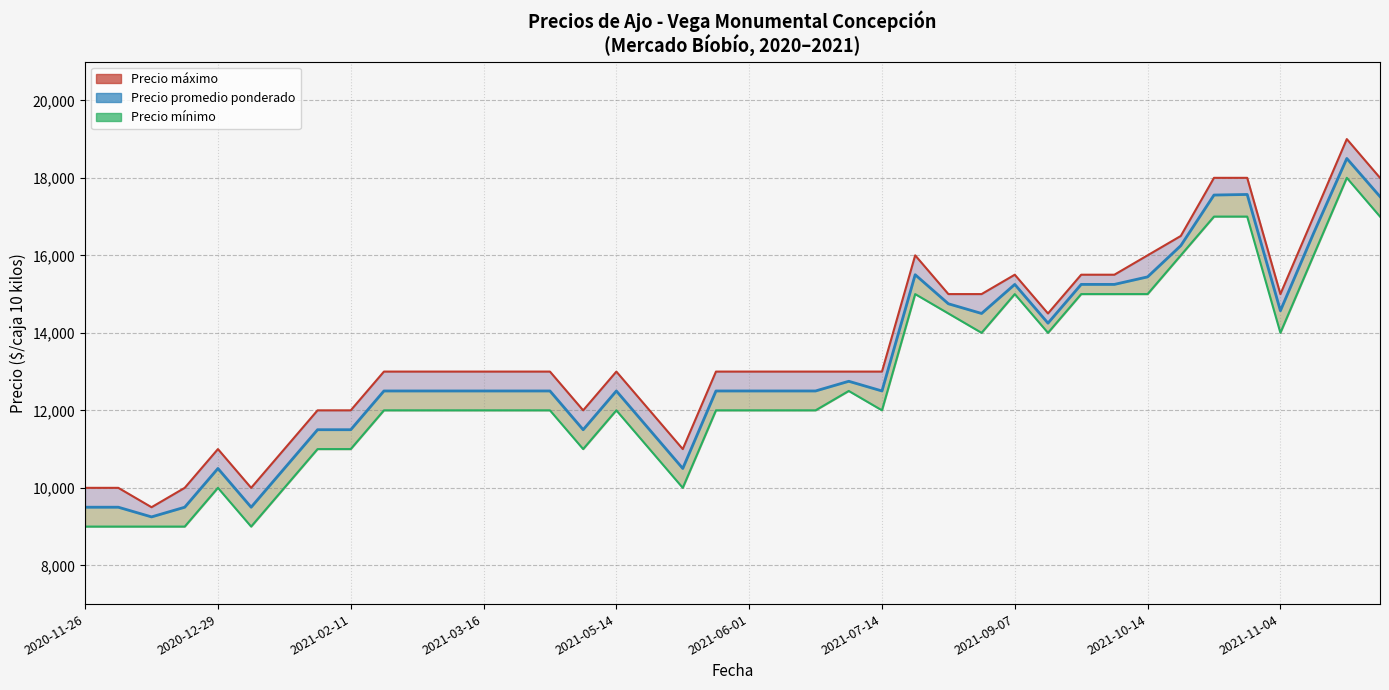

What is the maximum value for Precio promedio ponderado?

18500